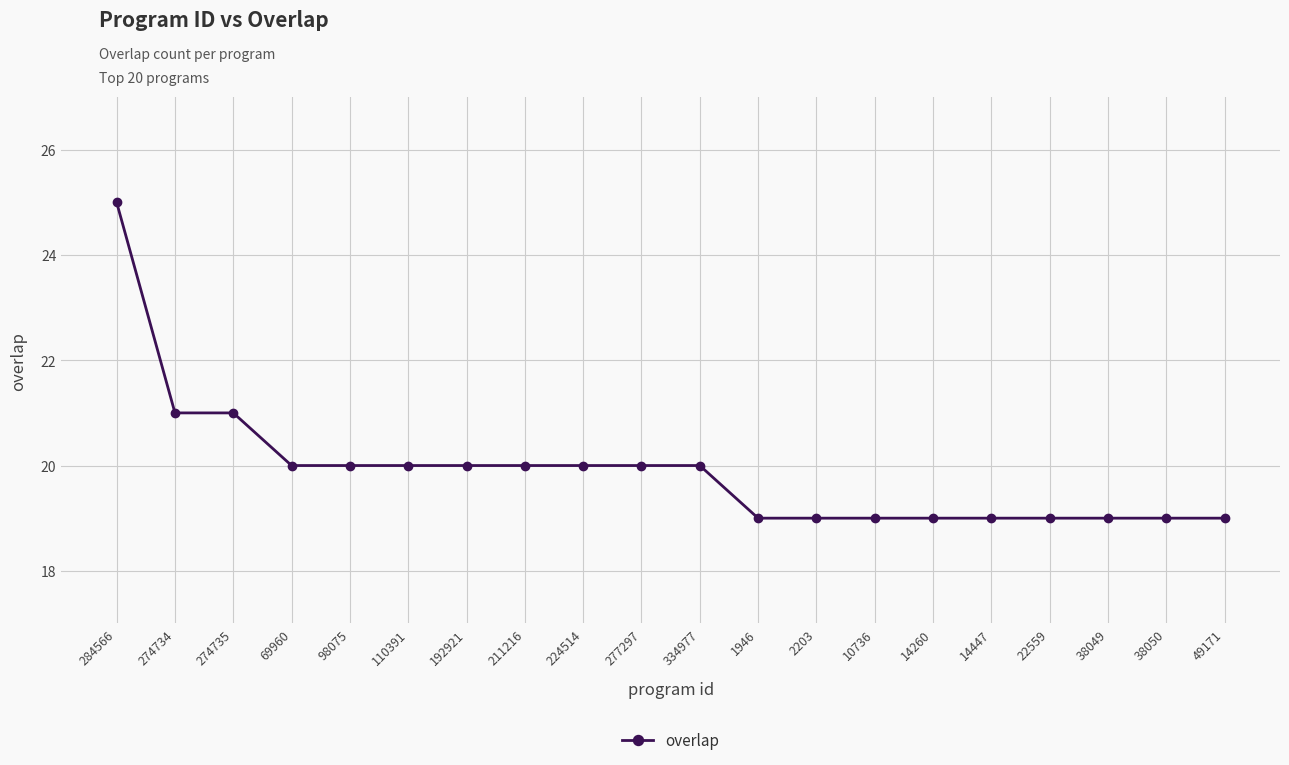

At which label does the data first exceed 20?

284566